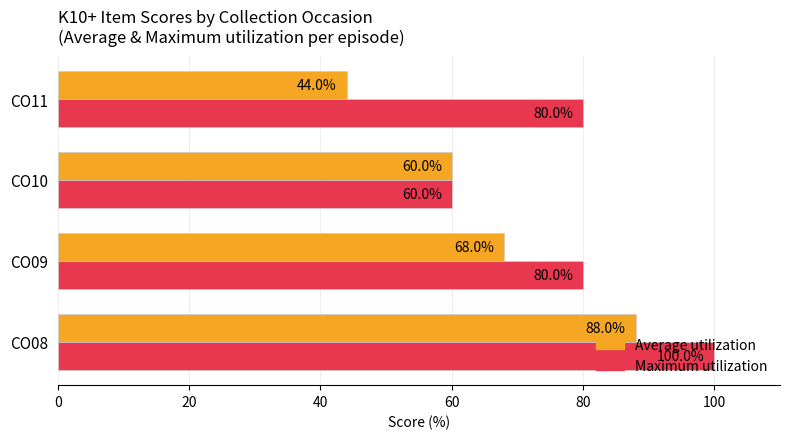

Rank the series by their average value, from highest to lowest.

Maximum utilization, Average utilization